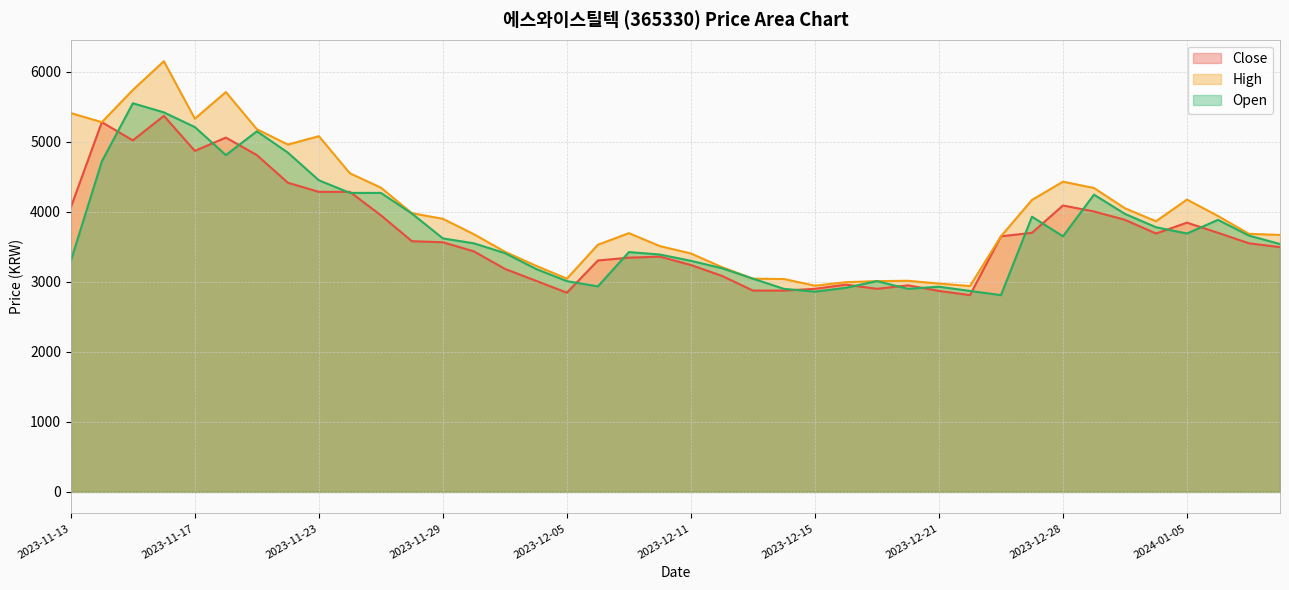

Which series has the largest total across all categories?

High